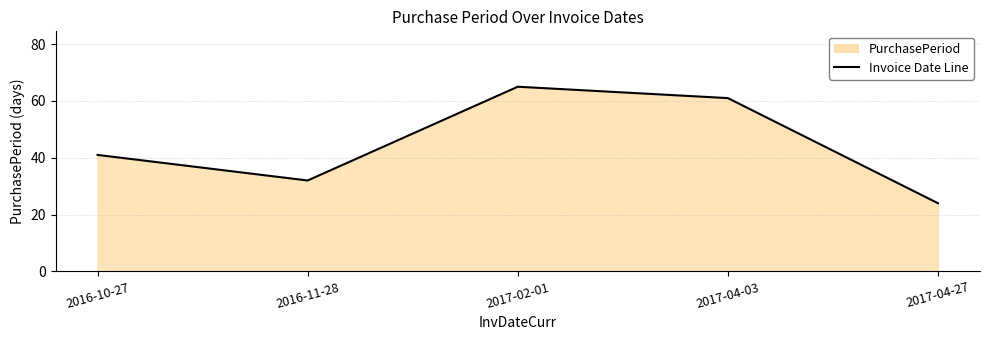

Which category has the lowest value across all series?

2017-04-27